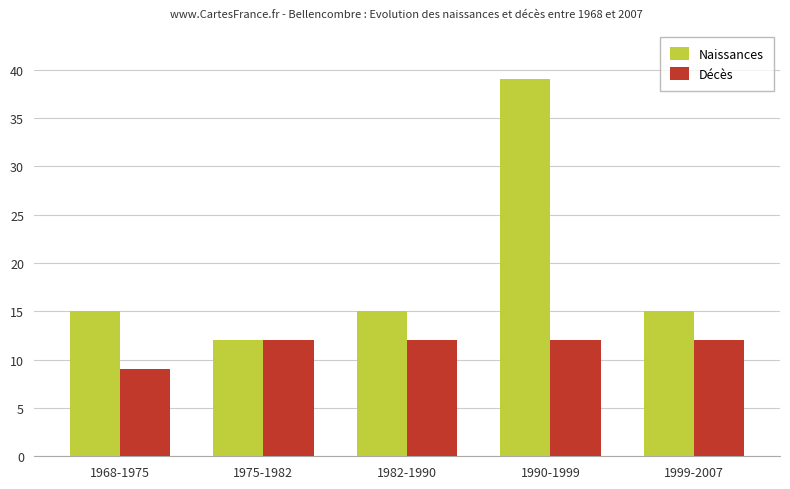

Which series changed the most between 1975-1982 and 1982-1990?

Naissances